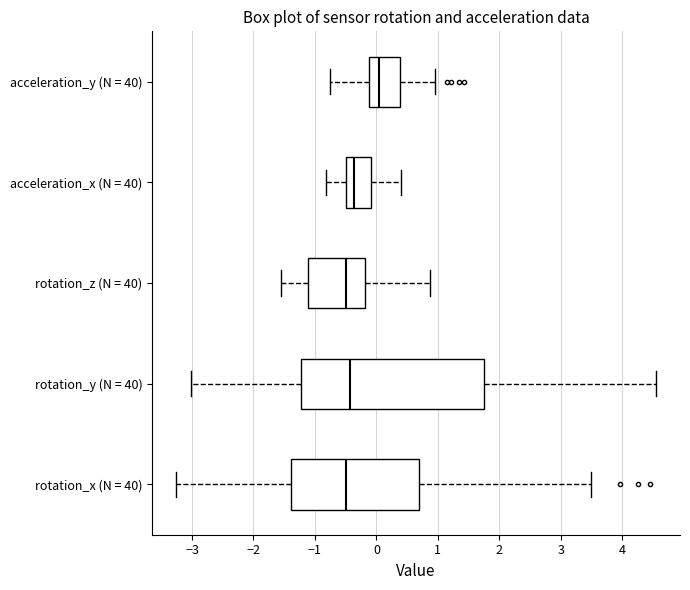

Reading bottom to top, read every box against the x-axis: the position of its median line, the range the box covers, and the ends of its whiskers. The values are not printed on the chart, so give them approximately, as read against the axis.

rotation_x (N = 40): median -0.5, box -1.4 to 0.7, whiskers -3.3 to 3.5
rotation_y (N = 40): median -0.4, box -1.2 to 1.8, whiskers -3.0 to 4.6
rotation_z (N = 40): median -0.5, box -1.1 to -0.2, whiskers -1.5 to 0.9
acceleration_x (N = 40): median -0.4, box -0.5 to -0.1, whiskers -0.8 to 0.4
acceleration_y (N = 40): median 0.0, box -0.1 to 0.4, whiskers -0.8 to 1.0